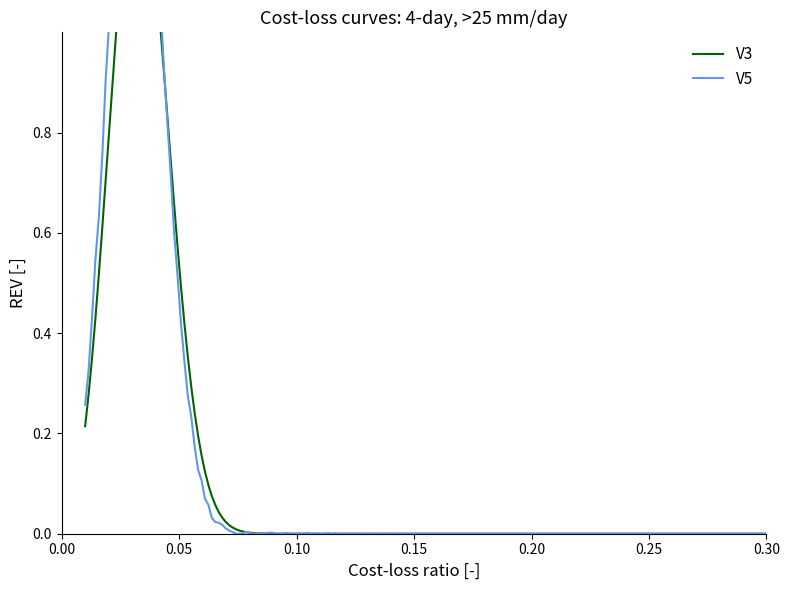

Is this an area chart (filled region under the line)?

No